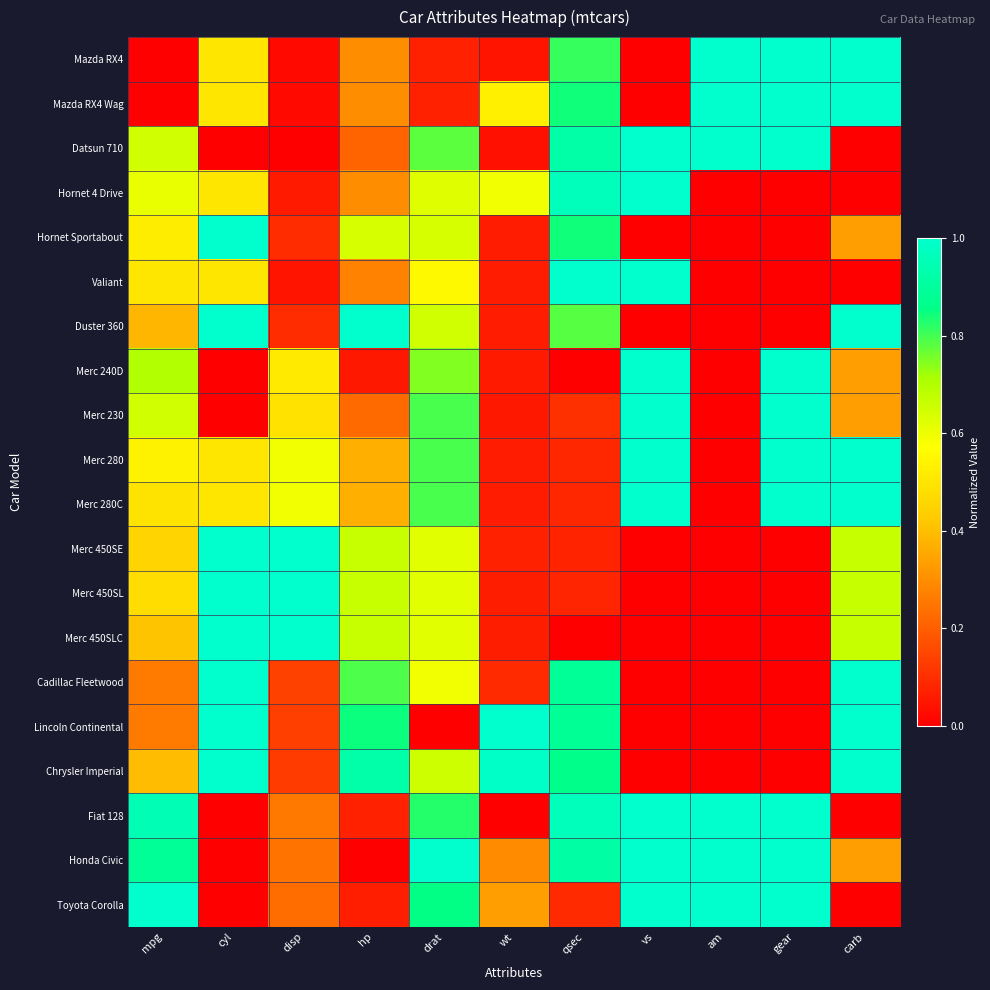

Reading right to left, what are all the values shown in this chart?

Mazda RX4: carb=1.0	gear=1.0	am=1.0	vs=0.0	qsec=0.8	wt=0.0	drat=0.1	hp=0.3	disp=0.0	cyl=0.5	mpg=0.0
Mazda RX4 Wag: carb=1.0	gear=1.0	am=1.0	vs=0.0	qsec=0.8	wt=0.5	drat=0.1	hp=0.3	disp=0.0	cyl=0.5	mpg=0.0
Datsun 710: carb=0.0	gear=1.0	am=1.0	vs=1.0	qsec=0.9	wt=0.0	drat=0.8	hp=0.2	disp=0.0	cyl=0.0	mpg=0.7
Hornet 4 Drive: carb=0.0	gear=0.0	am=0.0	vs=1.0	qsec=1.0	wt=0.6	drat=0.6	hp=0.3	disp=0.1	cyl=0.5	mpg=0.6
Hornet Sportabout: carb=0.3	gear=0.0	am=0.0	vs=0.0	qsec=0.8	wt=0.1	drat=0.6	hp=0.6	disp=0.1	cyl=1.0	mpg=0.5
Valiant: carb=0.0	gear=0.0	am=0.0	vs=1.0	qsec=1.0	wt=0.1	drat=0.6	hp=0.3	disp=0.0	cyl=0.5	mpg=0.5
Duster 360: carb=1.0	gear=0.0	am=0.0	vs=0.0	qsec=0.8	wt=0.1	drat=0.6	hp=1.0	disp=0.1	cyl=1.0	mpg=0.4
Merc 240D: carb=0.3	gear=1.0	am=0.0	vs=1.0	qsec=0.0	wt=0.1	drat=0.7	hp=0.1	disp=0.5	cyl=0.0	mpg=0.7
Merc 230: carb=0.3	gear=1.0	am=0.0	vs=1.0	qsec=0.1	wt=0.1	drat=0.8	hp=0.2	disp=0.5	cyl=0.0	mpg=0.7
Merc 280: carb=1.0	gear=1.0	am=0.0	vs=1.0	qsec=0.1	wt=0.1	drat=0.8	hp=0.4	disp=0.6	cyl=0.5	mpg=0.5
Merc 280C: carb=1.0	gear=1.0	am=0.0	vs=1.0	qsec=0.1	wt=0.1	drat=0.8	hp=0.4	disp=0.6	cyl=0.5	mpg=0.5
Merc 450SE: carb=0.7	gear=0.0	am=0.0	vs=0.0	qsec=0.1	wt=0.1	drat=0.6	hp=0.7	disp=1.0	cyl=1.0	mpg=0.4
Merc 450SL: carb=0.7	gear=0.0	am=0.0	vs=0.0	qsec=0.1	wt=0.1	drat=0.6	hp=0.7	disp=1.0	cyl=1.0	mpg=0.5
Merc 450SLC: carb=0.7	gear=0.0	am=0.0	vs=0.0	qsec=0.0	wt=0.1	drat=0.6	hp=0.7	disp=1.0	cyl=1.0	mpg=0.4
Cadillac Fleetwood: carb=1.0	gear=0.0	am=0.0	vs=0.0	qsec=0.9	wt=0.1	drat=0.6	hp=0.8	disp=0.1	cyl=1.0	mpg=0.3
Lincoln Continental: carb=1.0	gear=0.0	am=0.0	vs=0.0	qsec=0.9	wt=1.0	drat=0.0	hp=0.8	disp=0.1	cyl=1.0	mpg=0.3
Chrysler Imperial: carb=1.0	gear=0.0	am=0.0	vs=0.0	qsec=0.9	wt=1.0	drat=0.7	hp=0.9	disp=0.1	cyl=1.0	mpg=0.4
Fiat 128: carb=0.0	gear=1.0	am=1.0	vs=1.0	qsec=1.0	wt=0.0	drat=0.8	hp=0.1	disp=0.3	cyl=0.0	mpg=1.0
Honda Civic: carb=0.3	gear=1.0	am=1.0	vs=1.0	qsec=0.9	wt=0.3	drat=1.0	hp=0.0	disp=0.2	cyl=0.0	mpg=0.9
Toyota Corolla: carb=0.0	gear=1.0	am=1.0	vs=1.0	qsec=0.1	wt=0.3	drat=0.9	hp=0.1	disp=0.2	cyl=0.0	mpg=1.0